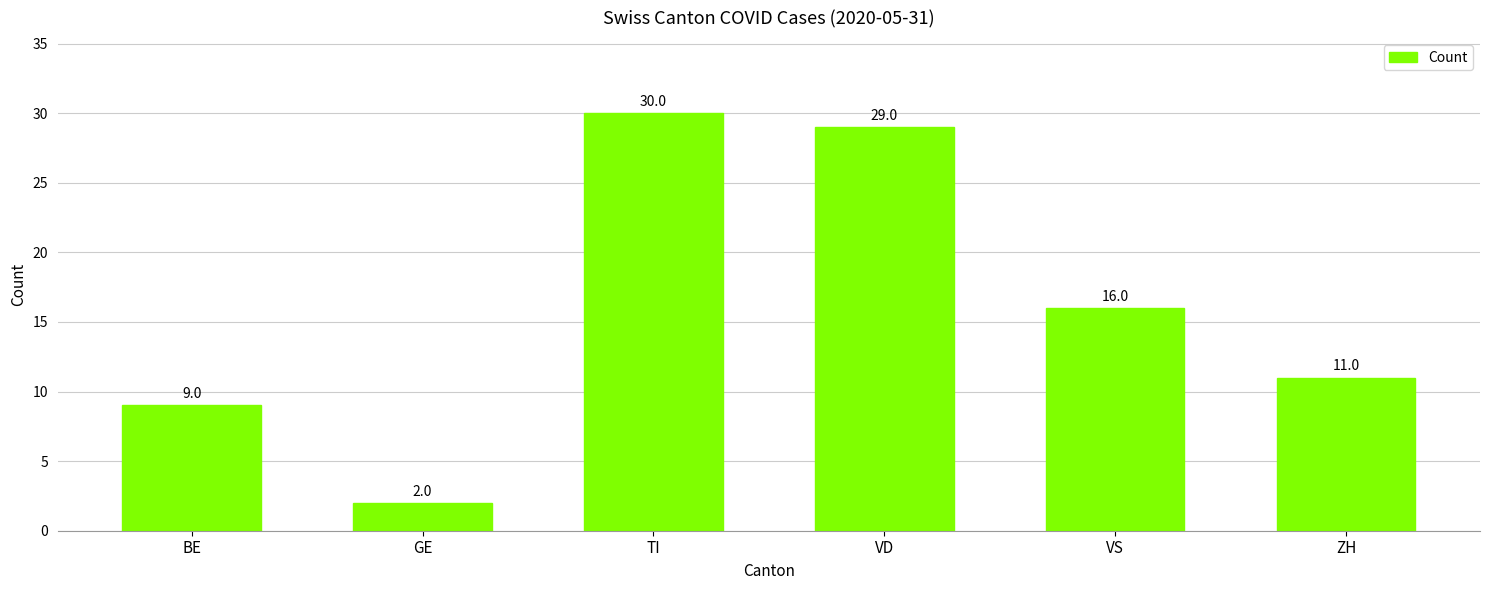

Reading right to left, extract all data points from this chart.

ZH=11	VS=16	VD=29	TI=30	GE=2	BE=9